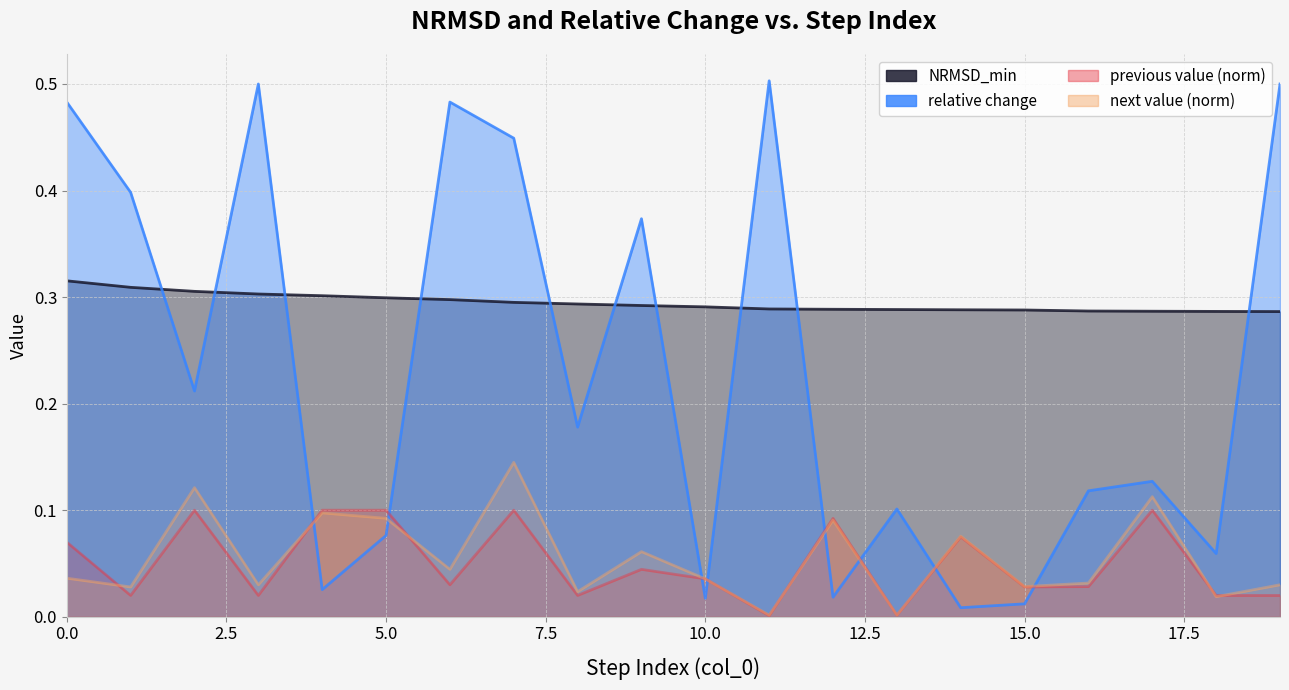

In next value (norm), how many points are lower than both neighbors (excluding endpoints)?

8